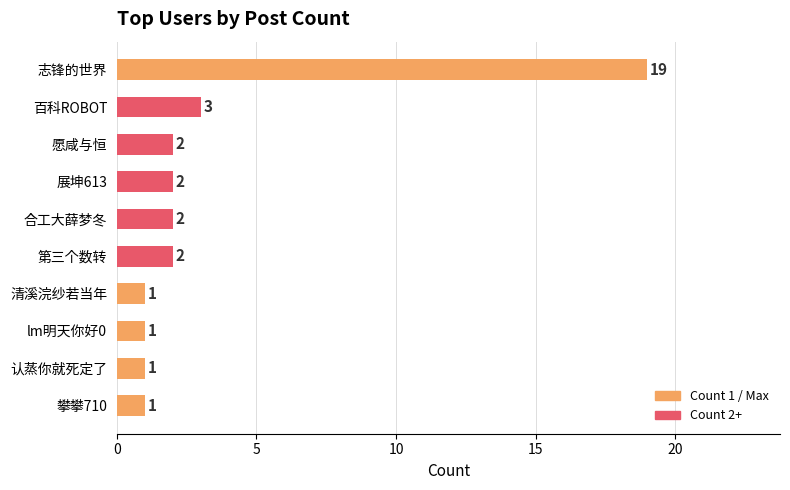

What is the sum of all values?

34